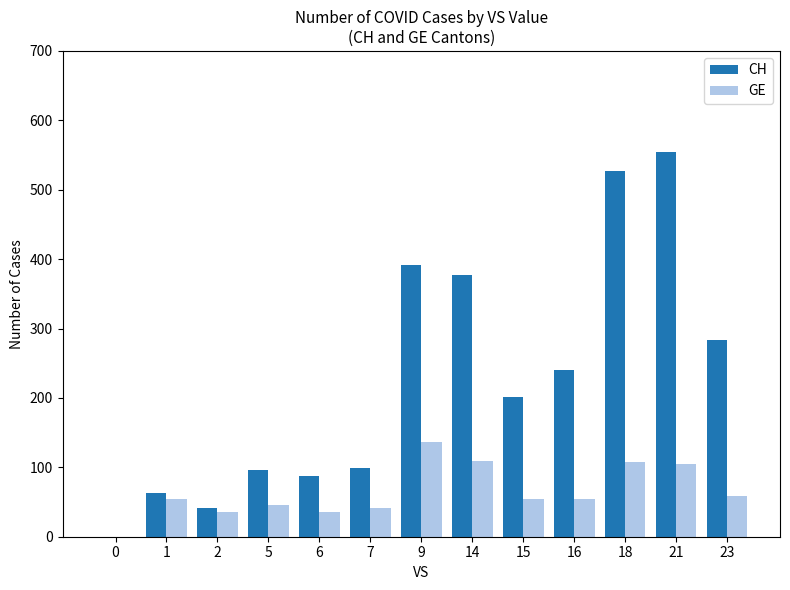

The GE series shows 105 at 21. True or false?

True